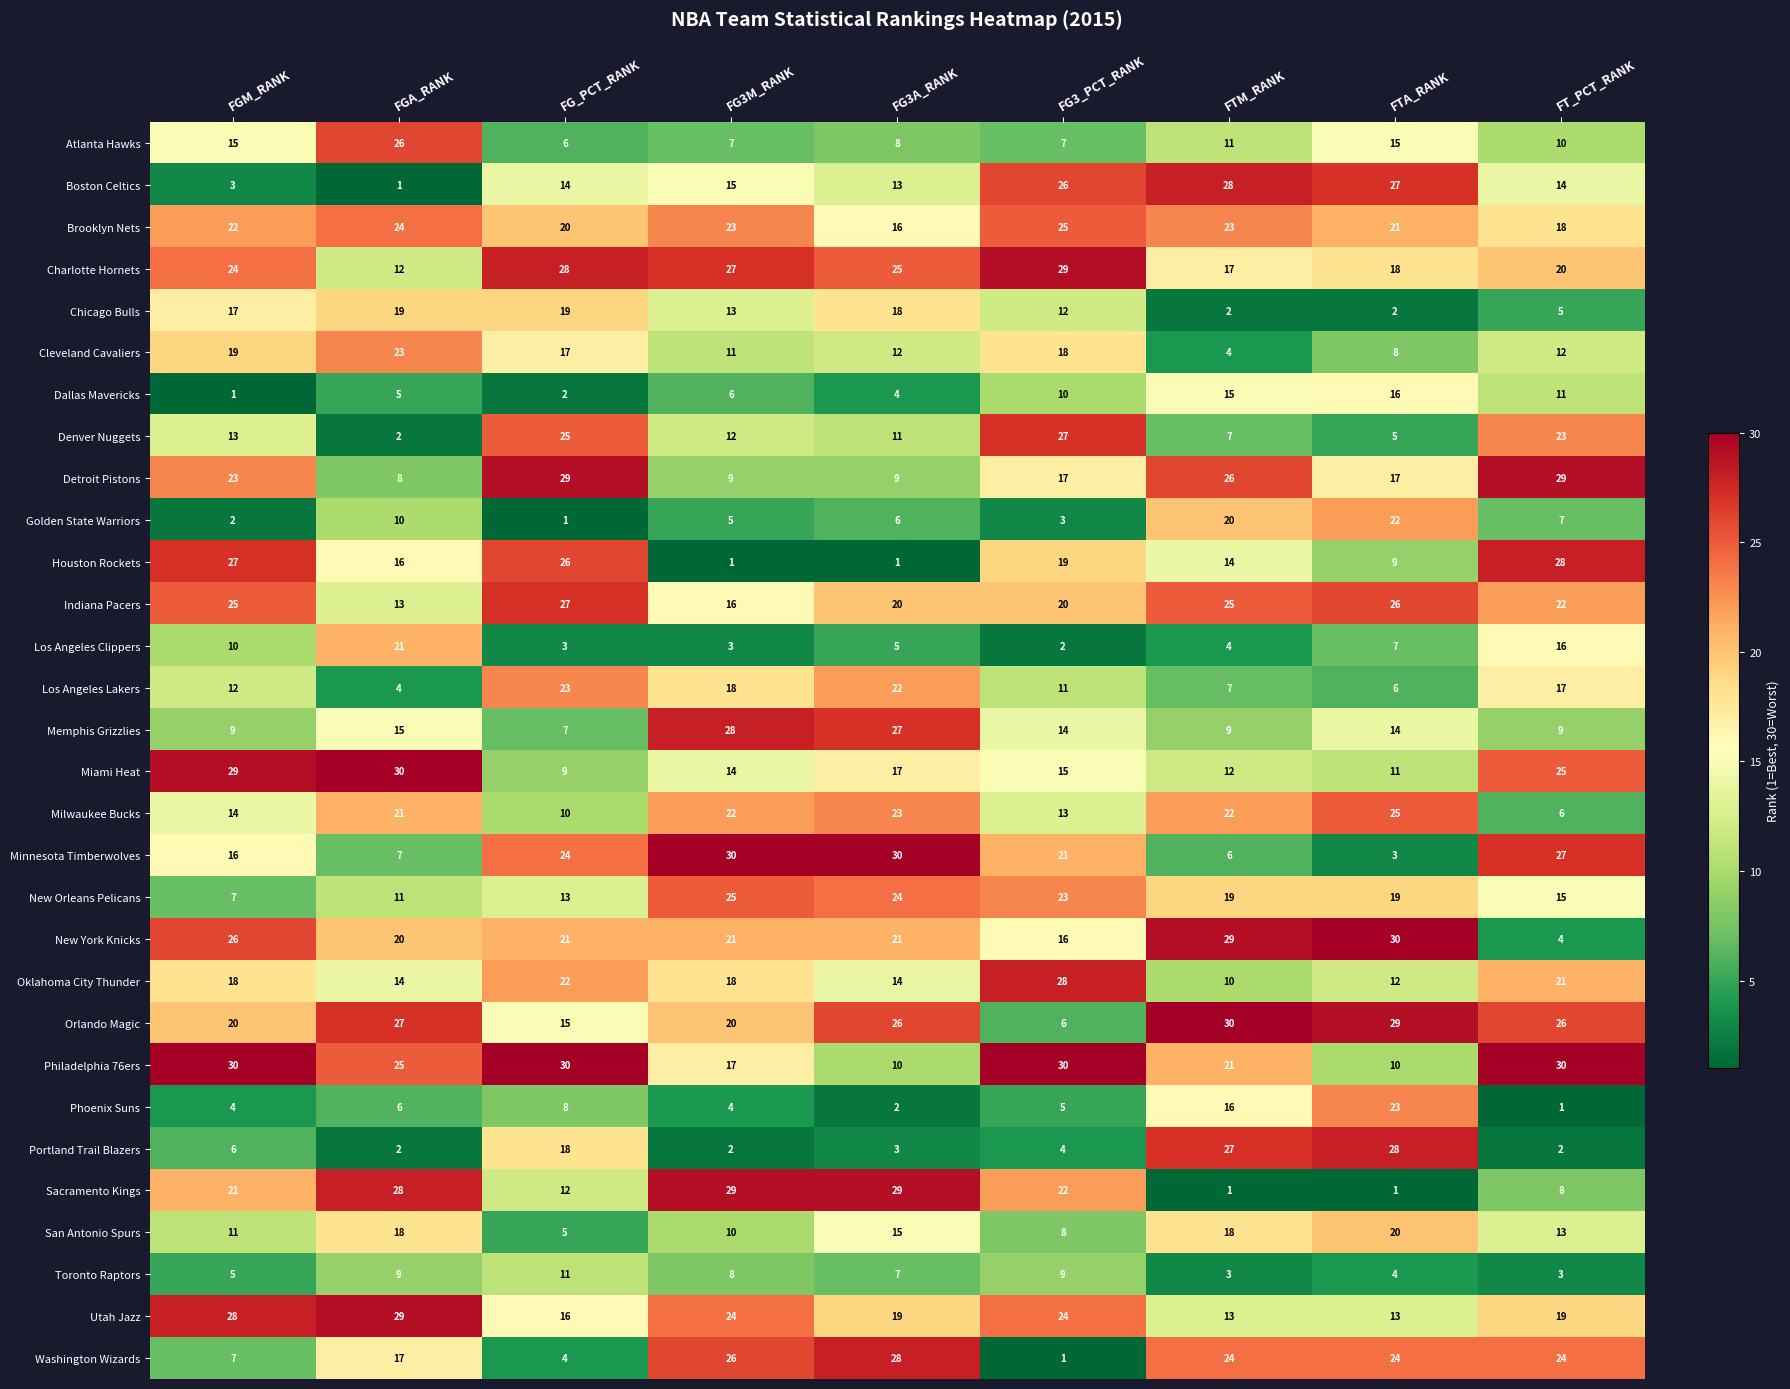

What is the lowest value of the San Antonio Spurs series?

5